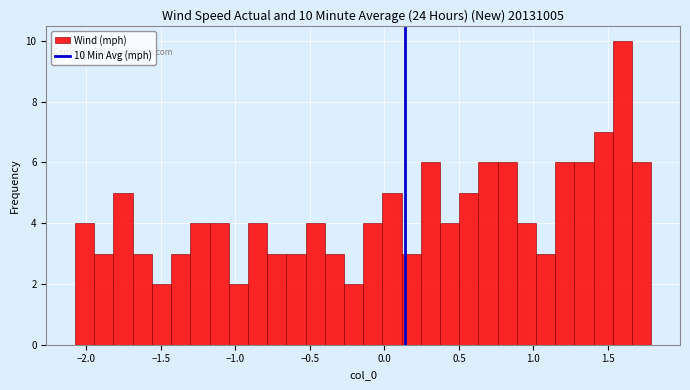

Around what value on the x-axis is the tallest bar? Give the approximate position of its centre, as read against the axis.

1.60